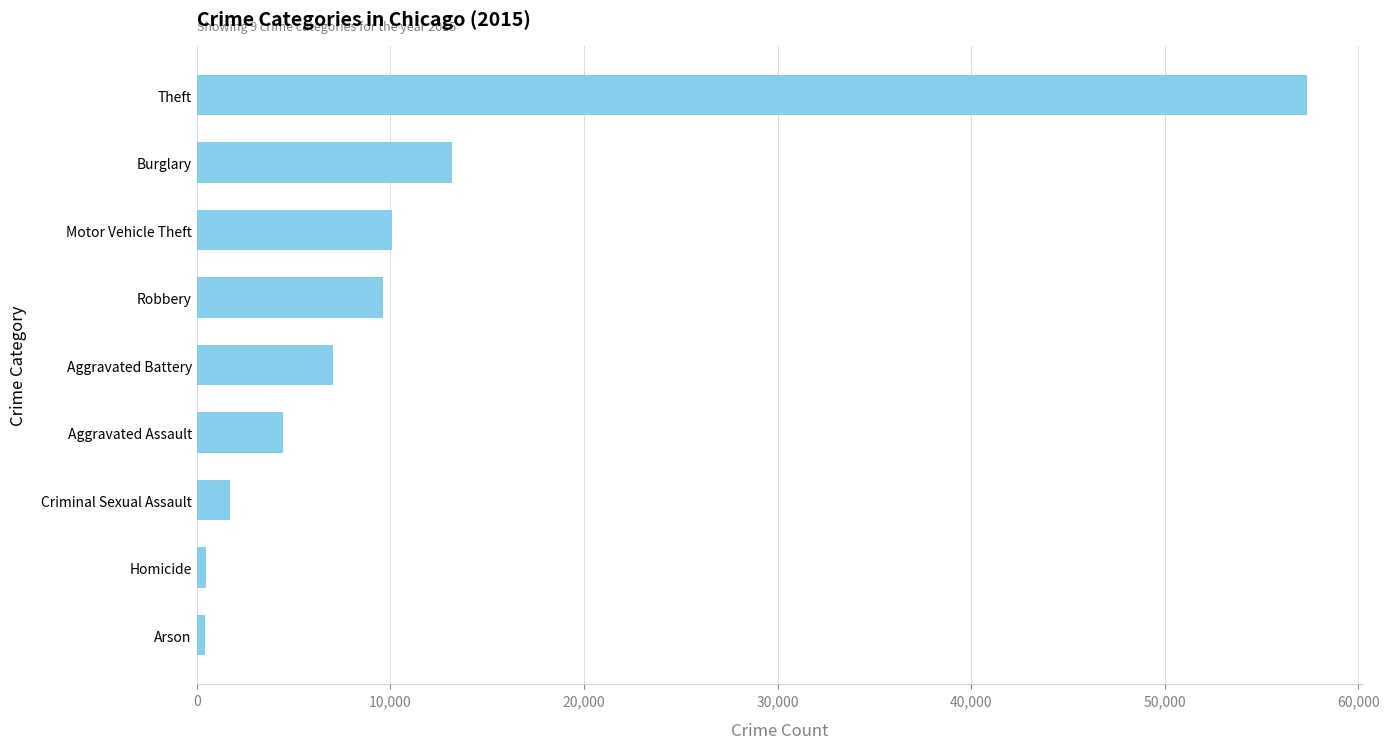

How many categories are shown in the chart?

9